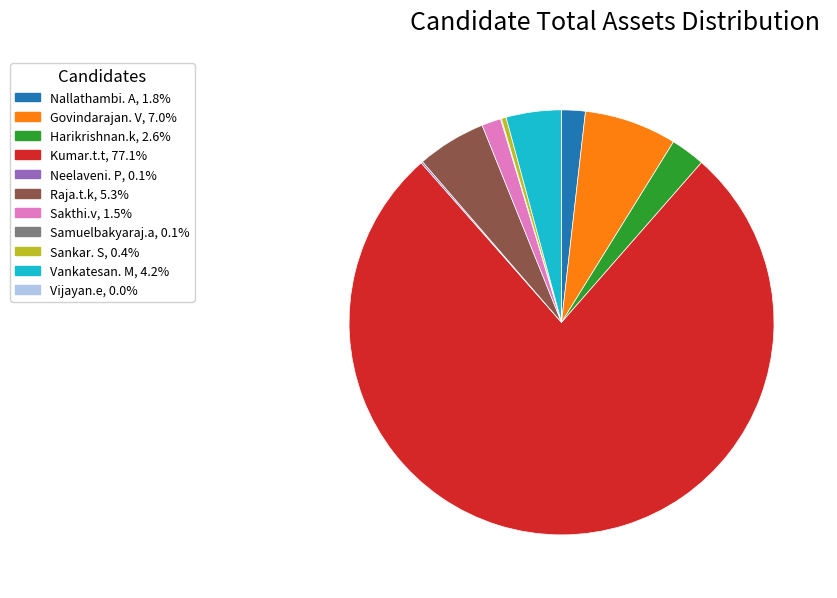

Do Govindarajan. V and Raja.t.k together represent more than half of the pie?

No